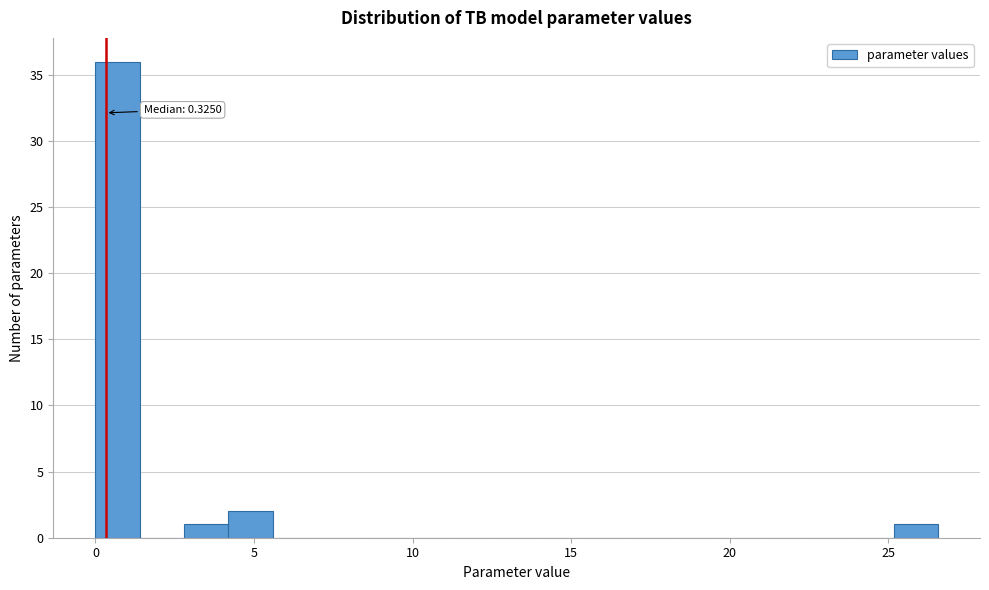

Read against the x-axis, roughly where is the centre of the tallest bar?

0.5